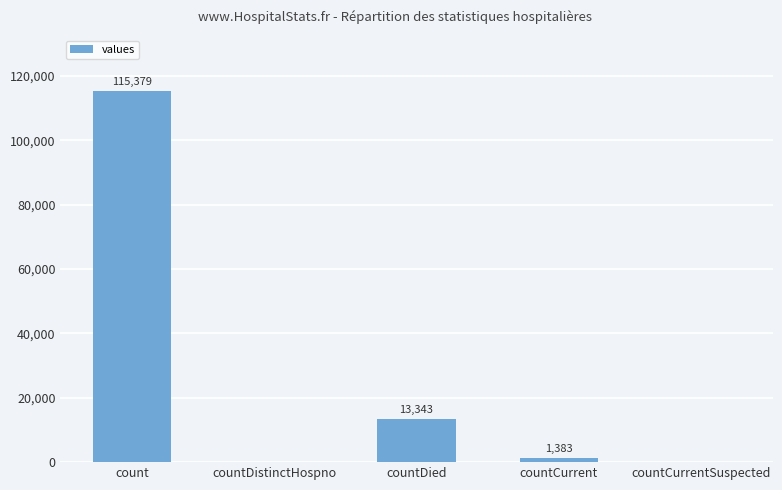

How many positive values are there?

3